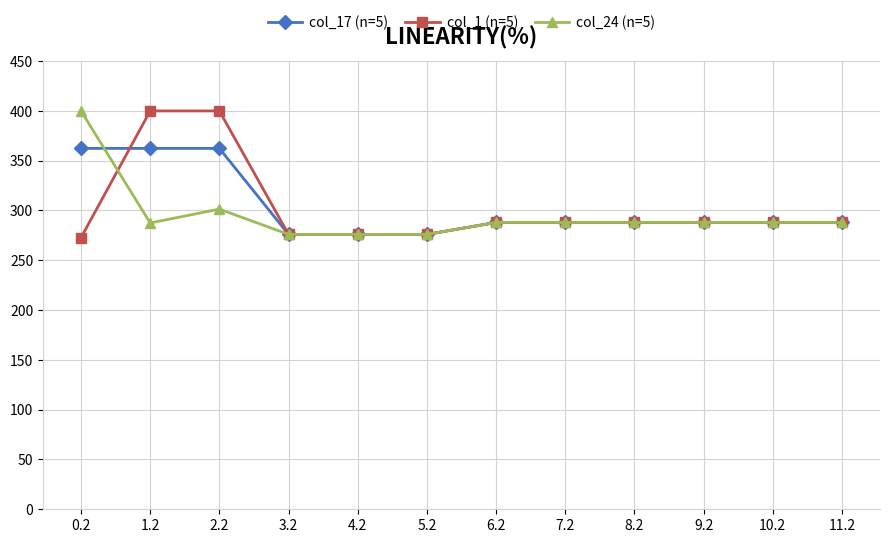

What is the smallest value displayed?

272.7